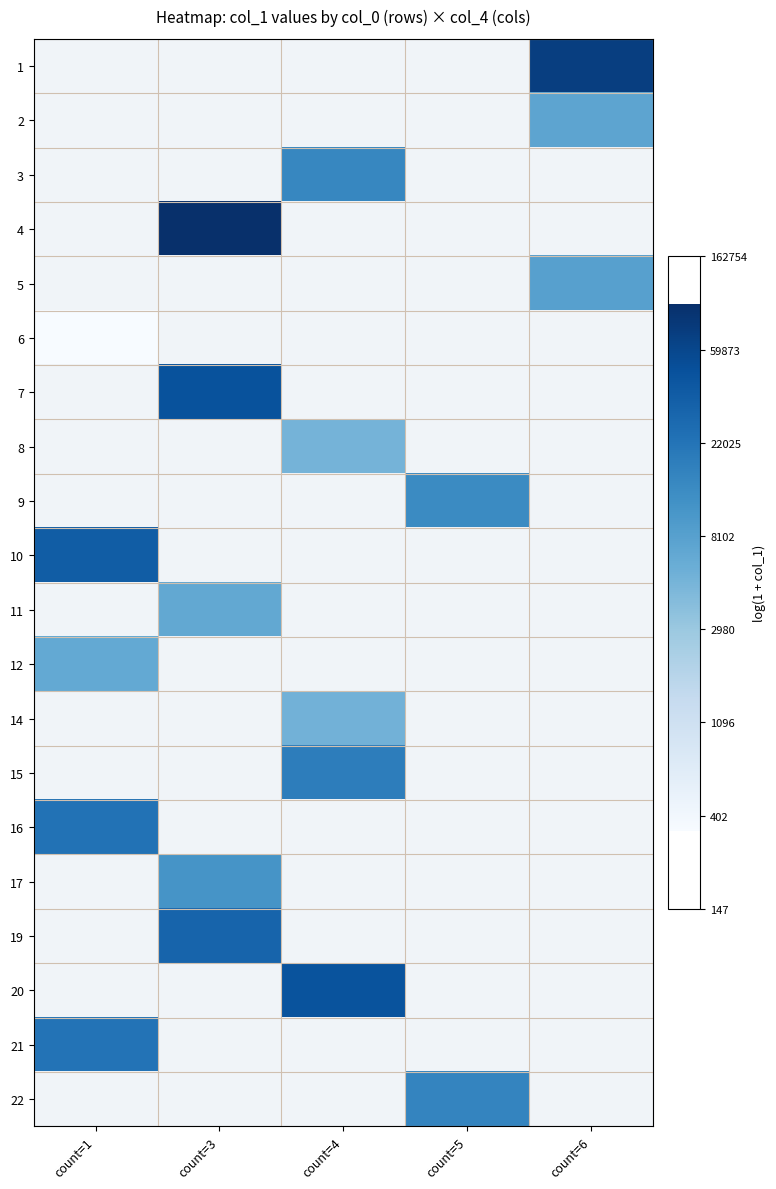

Which series has the largest range (max minus min)?

6